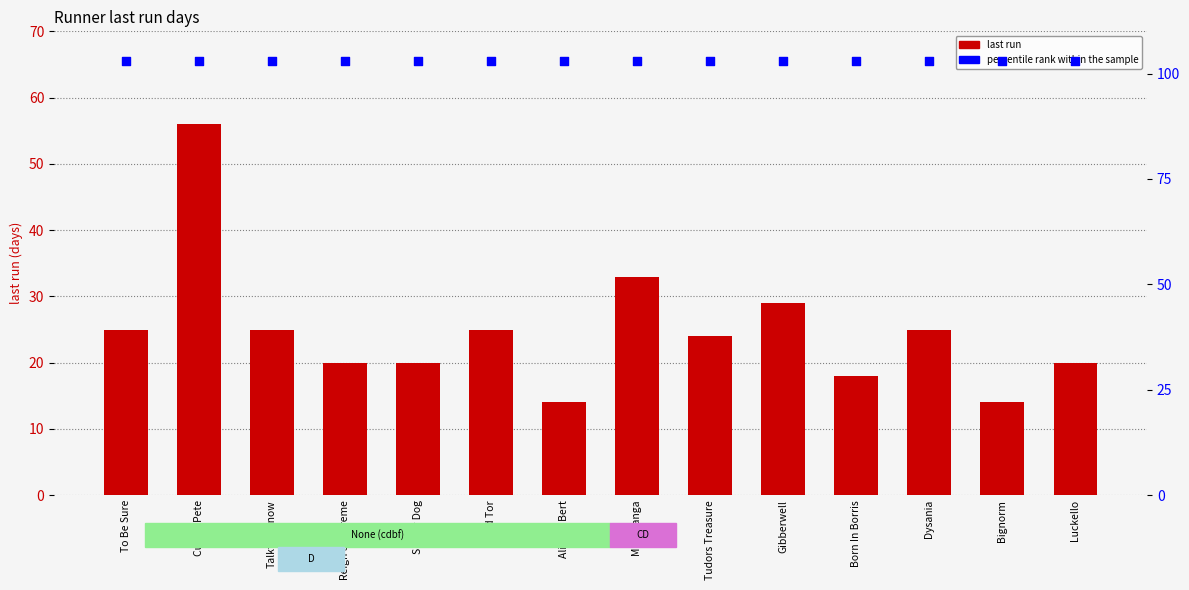

Is the value of percentile rank within the sample at To Be Sure greater than the value of last run at Luckello?

Yes